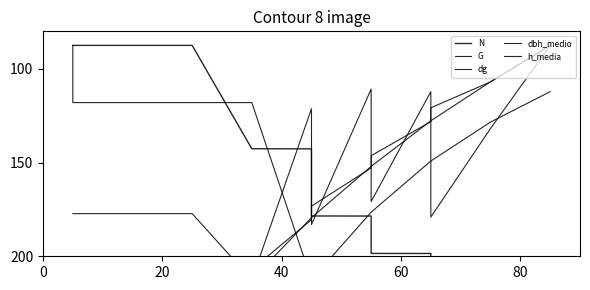

How many intersections are there between N and dbh_medio?

1